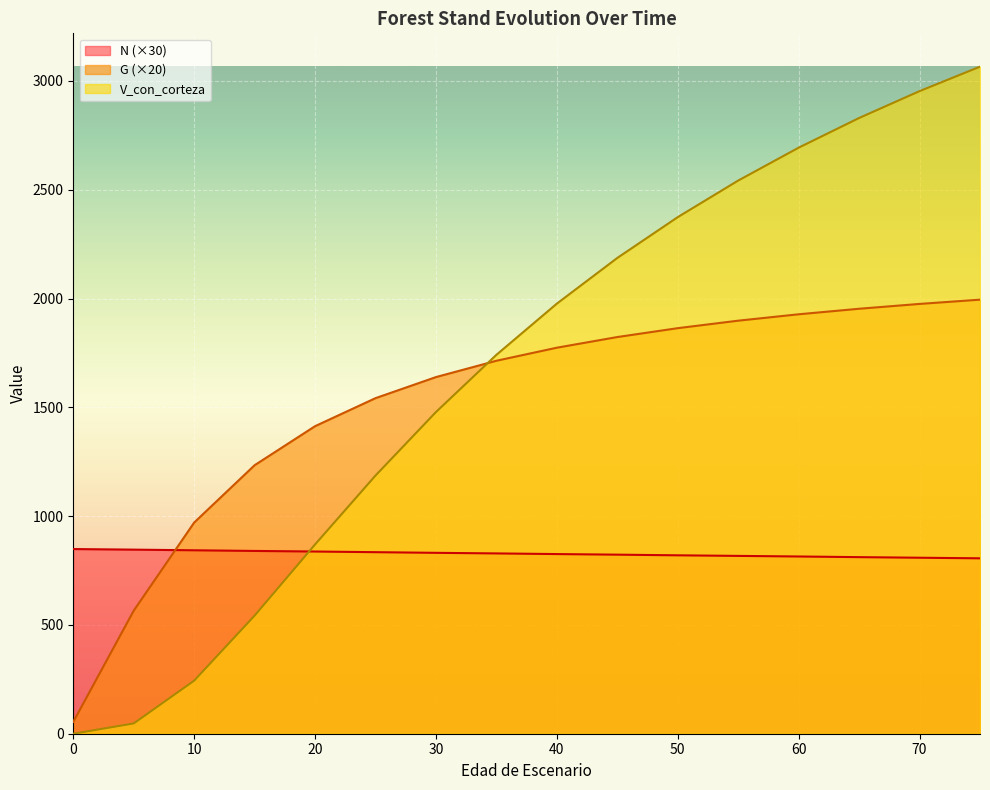

Is it true that G equals 2700.0 at 70?

False